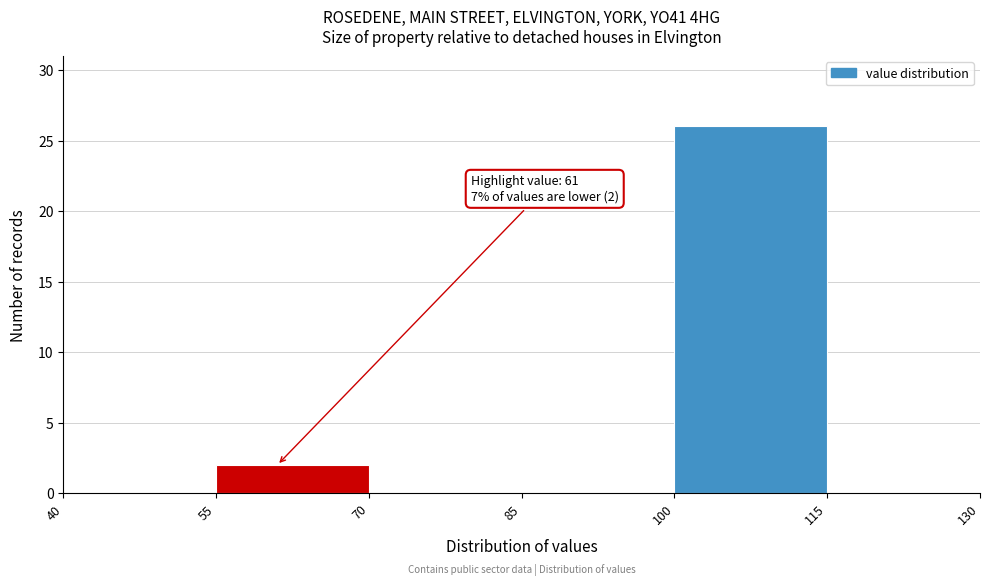

Over which range of the x-axis is the bar tallest?

100 to 115